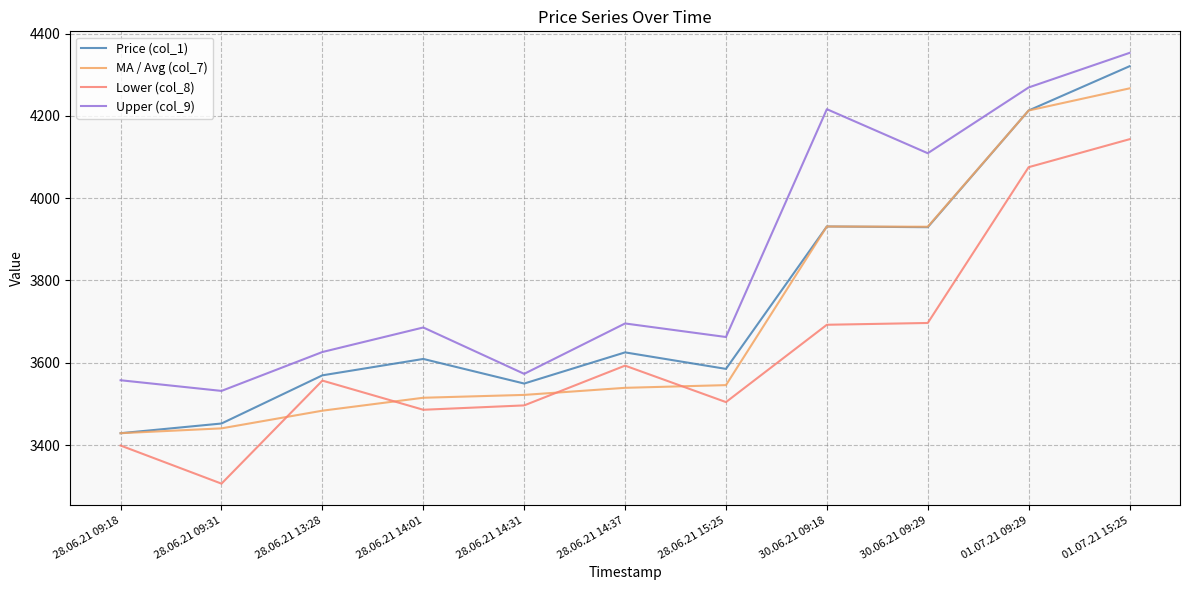

What value does the Price (col_1) series have at 01.07.21 09:29?

4213.0